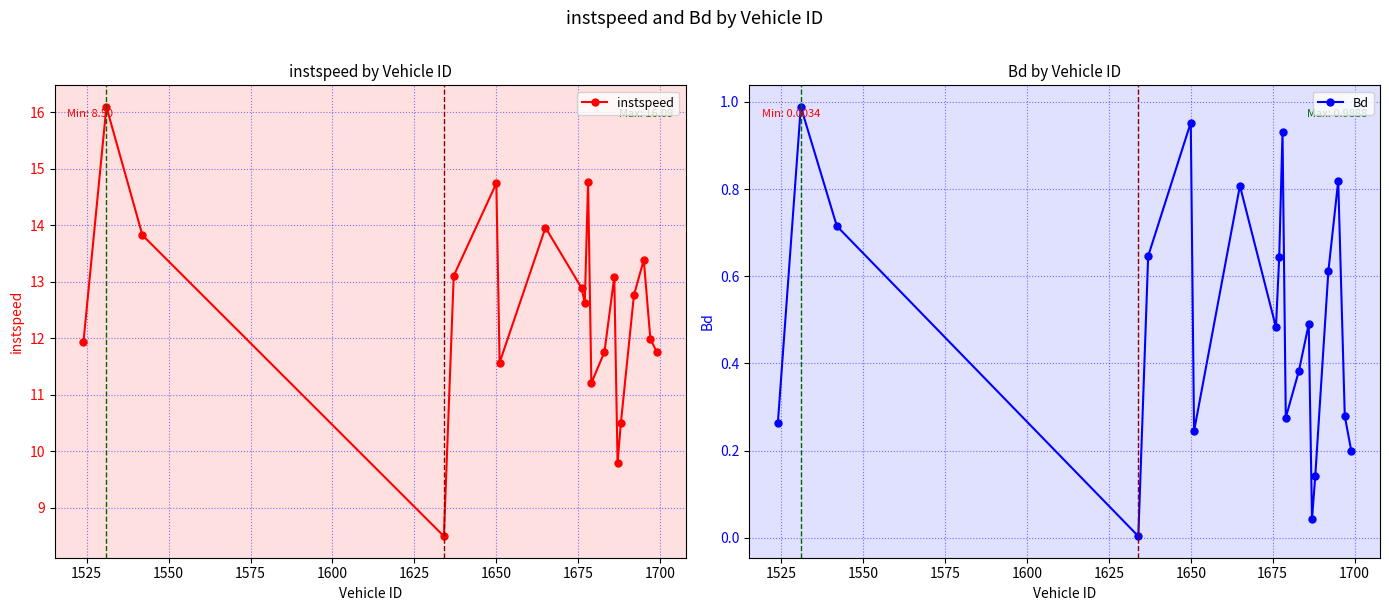

How many lines are shown in the chart?

2